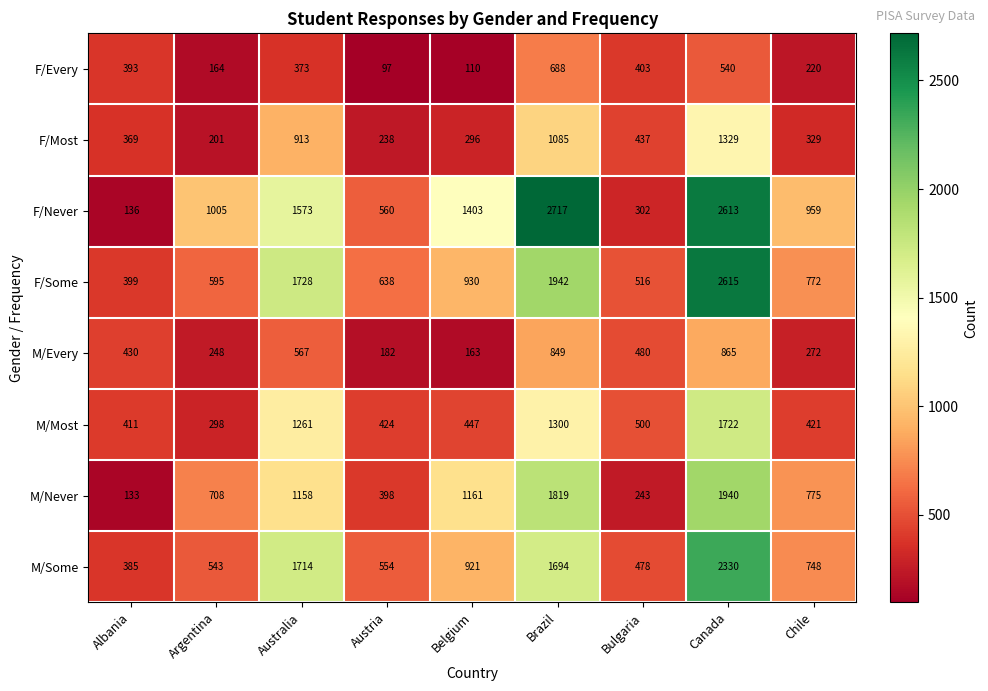

Is it true that M/Never equals 654 at Belgium?

False